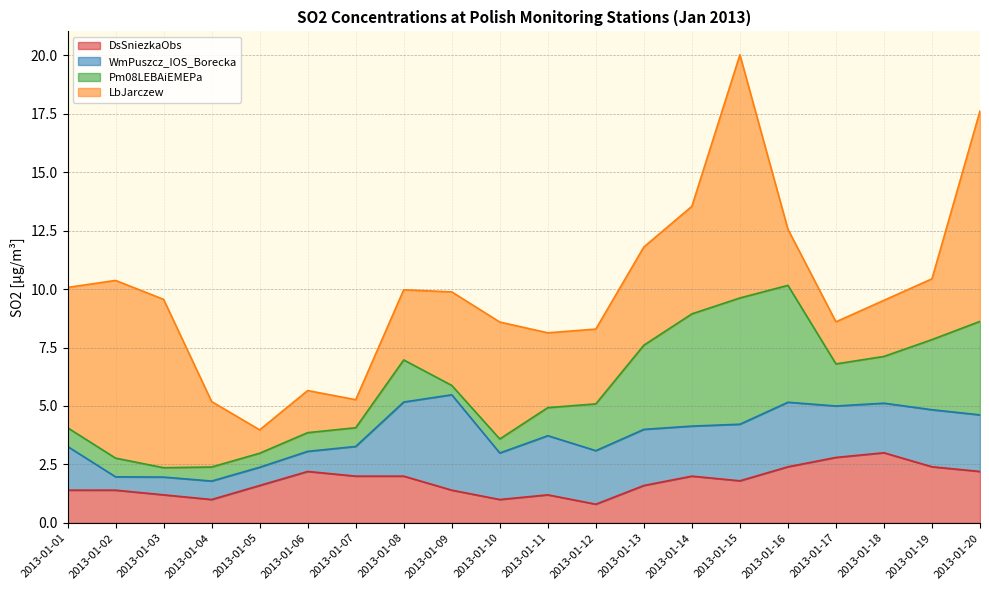

Rank the series at 2013-01-07 from highest to lowest value.

DsSniezkaObs, WmPuszcz_IOS_Borecka, LbJarczew, Pm08LEBAiEMEPa